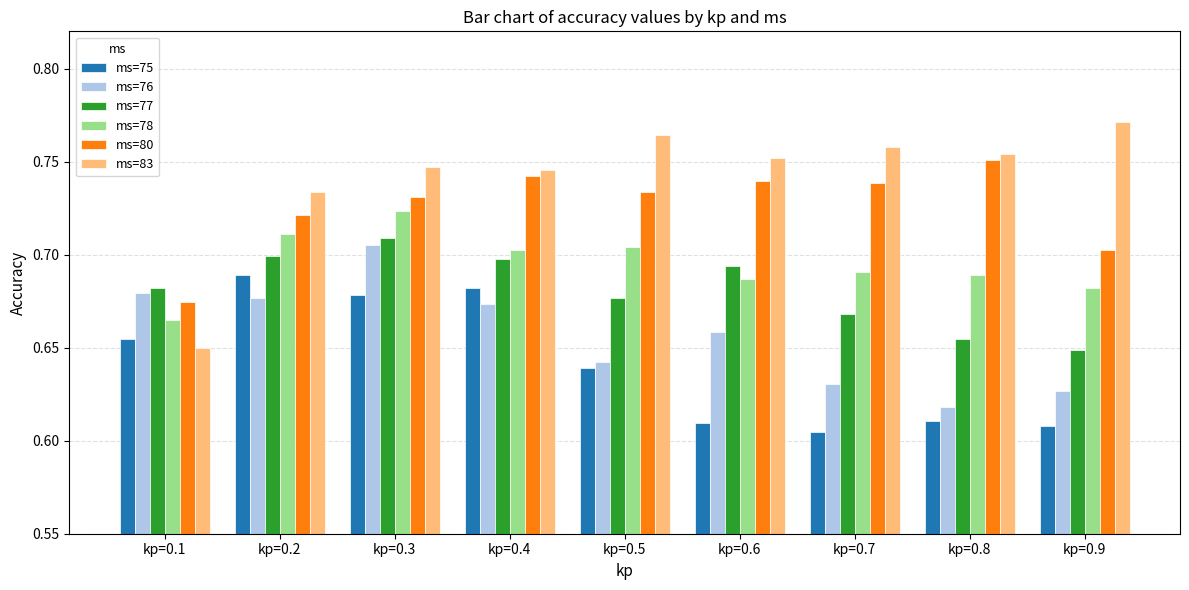

How many data points does each series have?

9